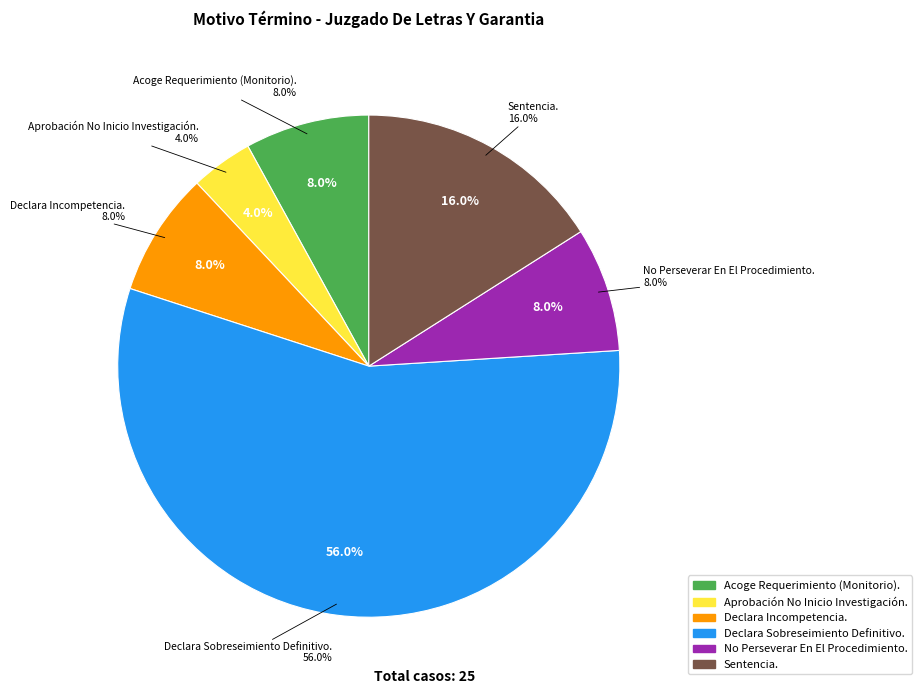

Between Sentencia. and Acoge Requerimiento (Monitorio)., which is larger?

Sentencia.